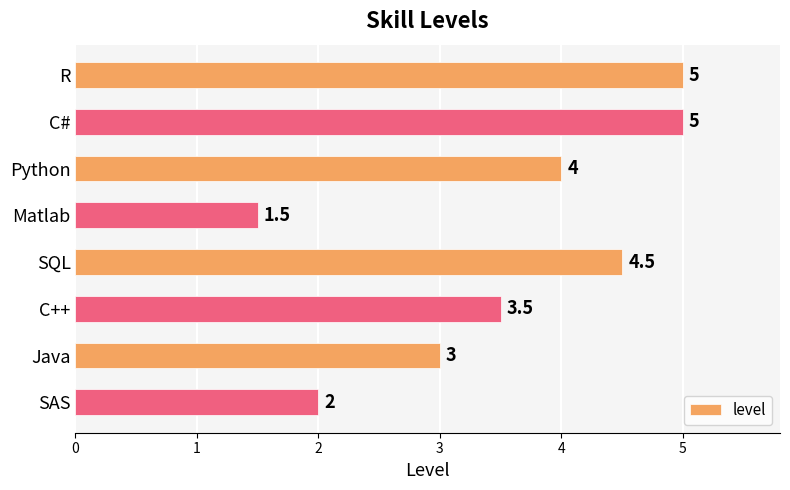

Reading bottom to top, transcribe all the data shown in this chart.

SAS=2.0	Java=3.0	C++=3.5	SQL=4.5	Matlab=1.5	Python=4.0	C#=5.0	R=5.0